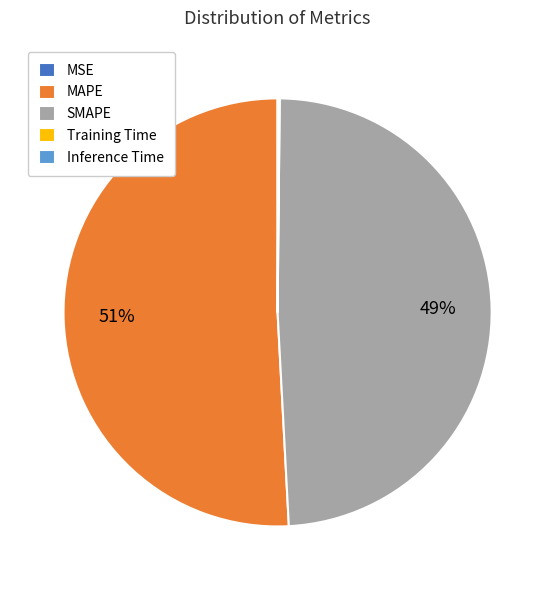

Is it true that SMAPE is 49% of the pie?

True